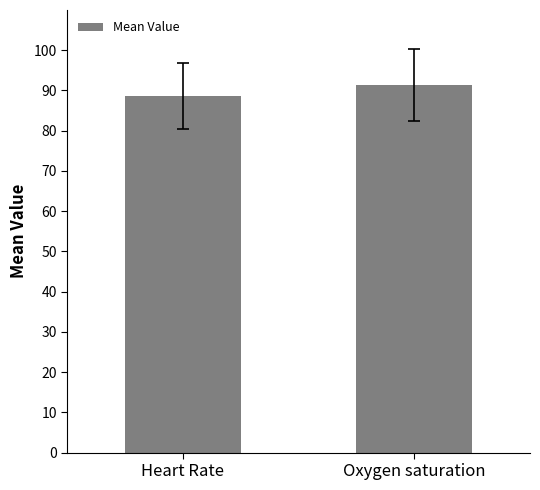

What is the change in value from Heart Rate to Oxygen saturation?

+2.8